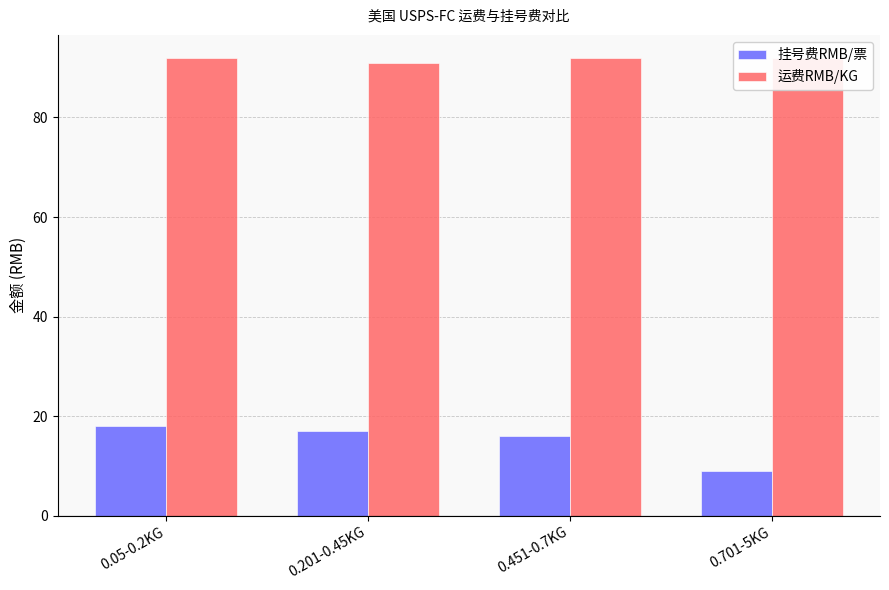

Reading left to right, extract all data points from this chart.

挂号费RMB/票: 18	17	16	9
运费RMB/KG: 92	91	92	92